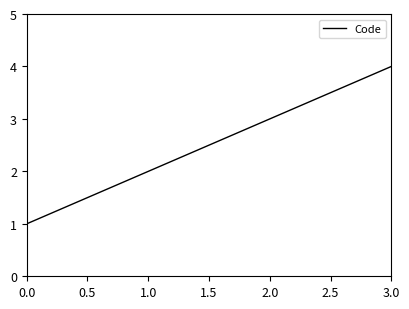

What position from the left is 0.0?

1